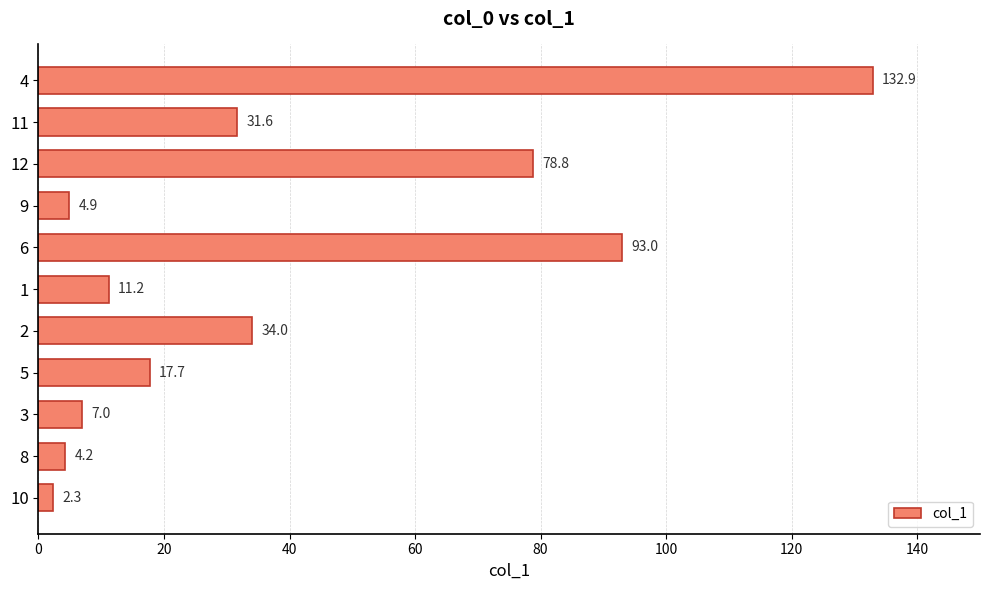

Approximately how many times larger is the value at 12 compared to 6?

0.8